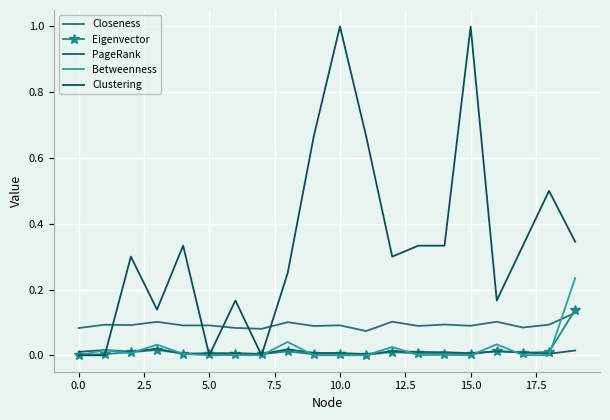

True or false: Eigenvector and Betweenness cross at least once.

True